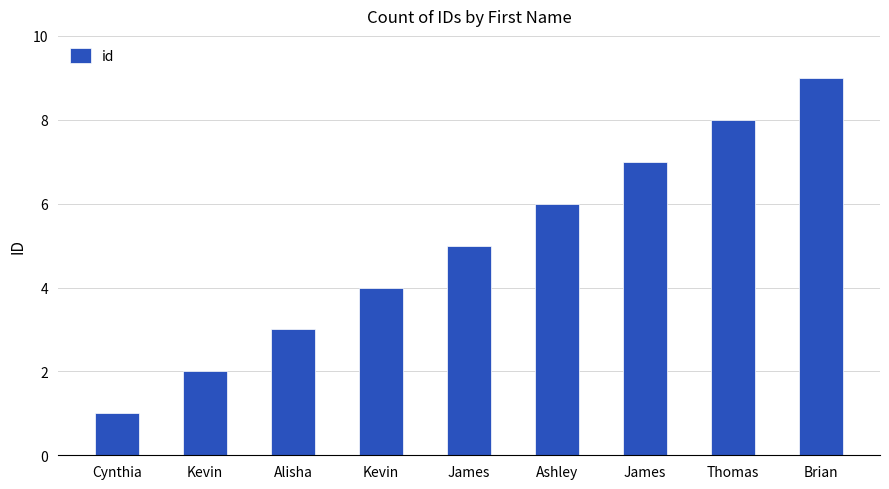

What is the smallest value displayed?

1